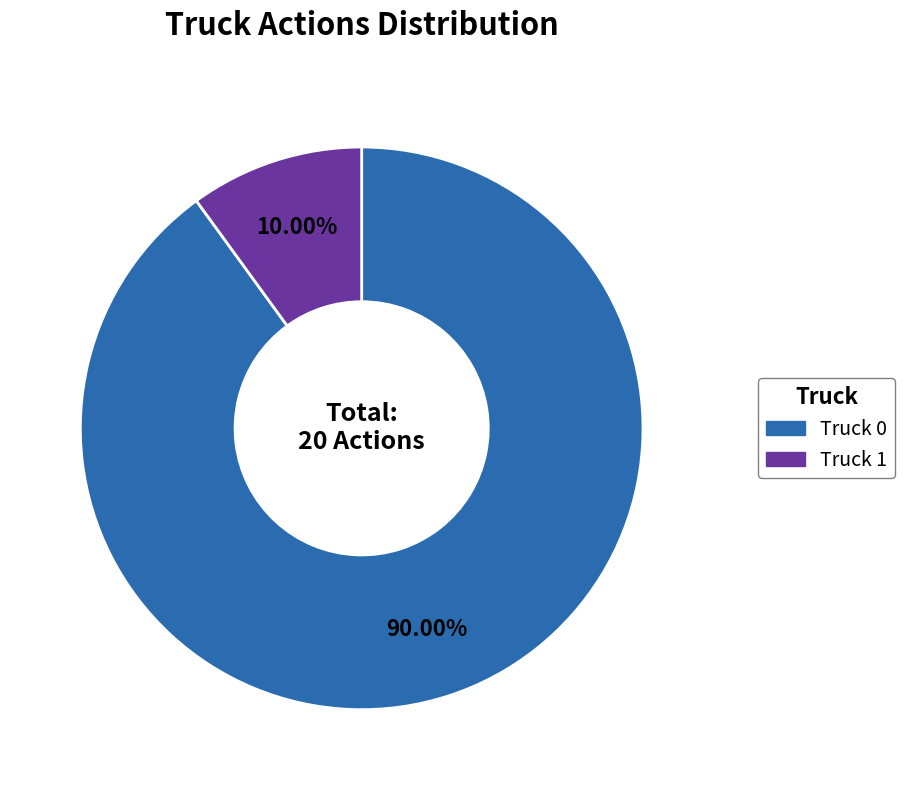

Approximately how many times larger is the value at Truck 1 compared to Truck 0?

0.1